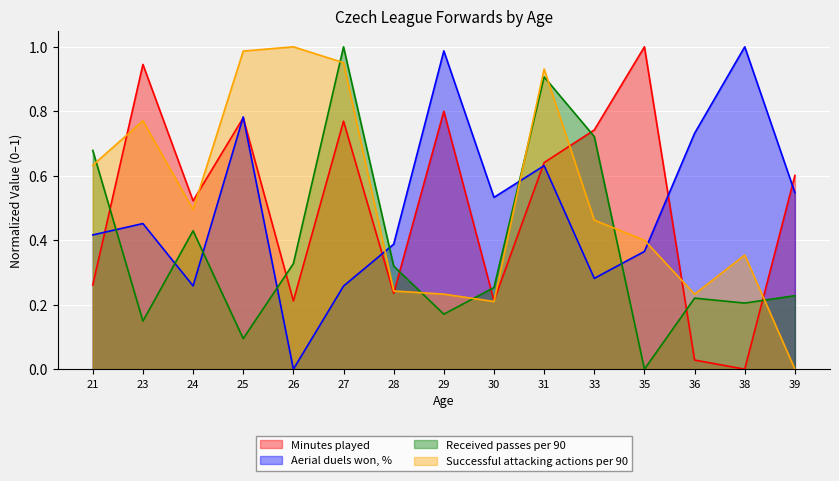

Where is the first local maximum for Minutes played?

23